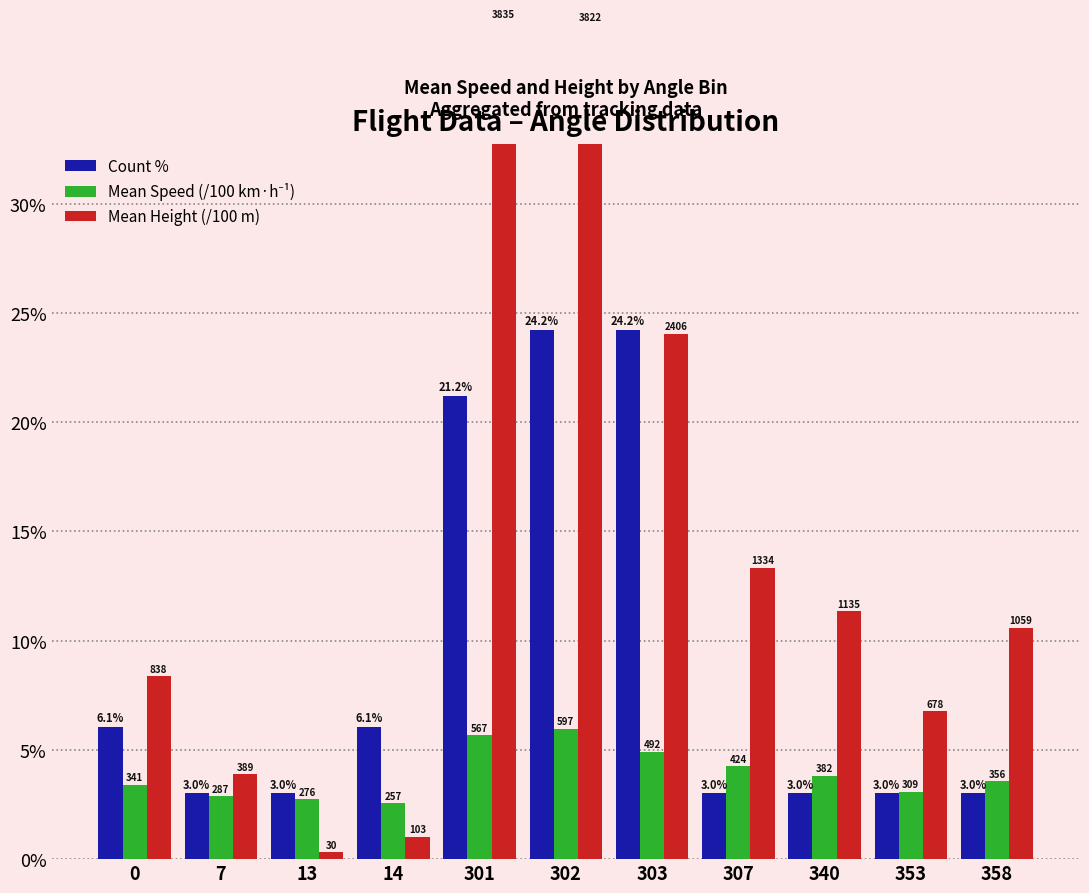

Which label corresponds to the largest value in the chart?

301